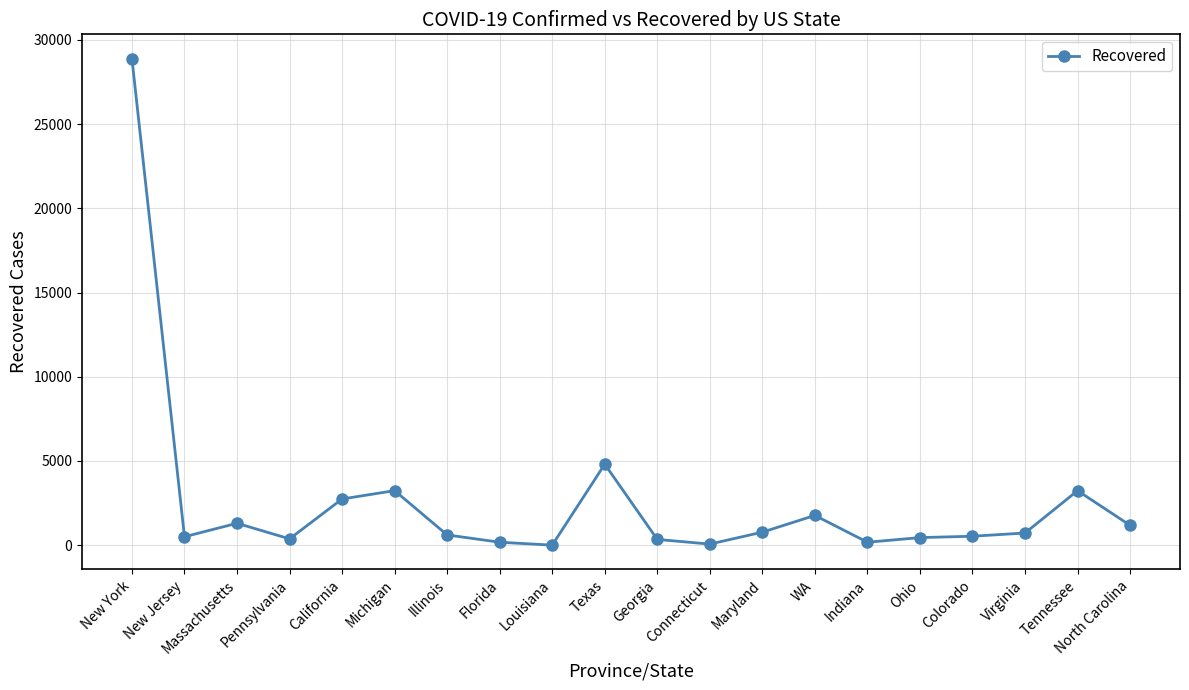

At which category does the data reach its first local peak?

Massachusetts